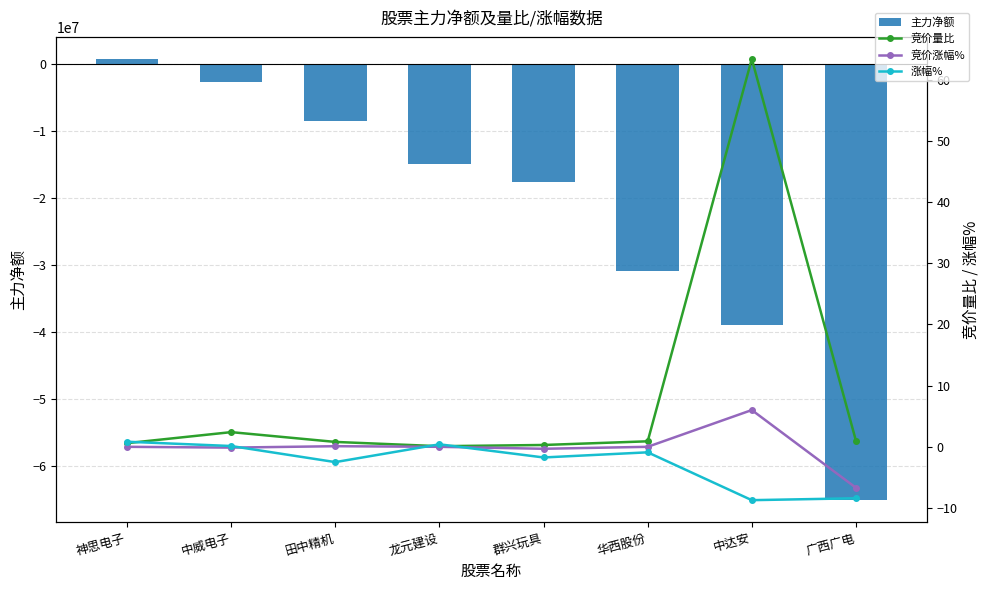

True or false: 竞价涨幅% has a value of 6.0 at 中达安.

True